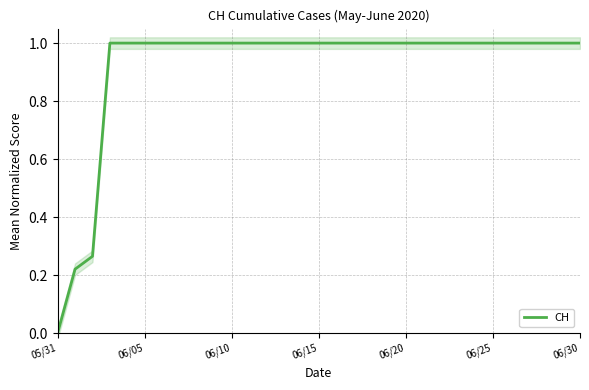

The value at 22 is 1.0. True or false?

True